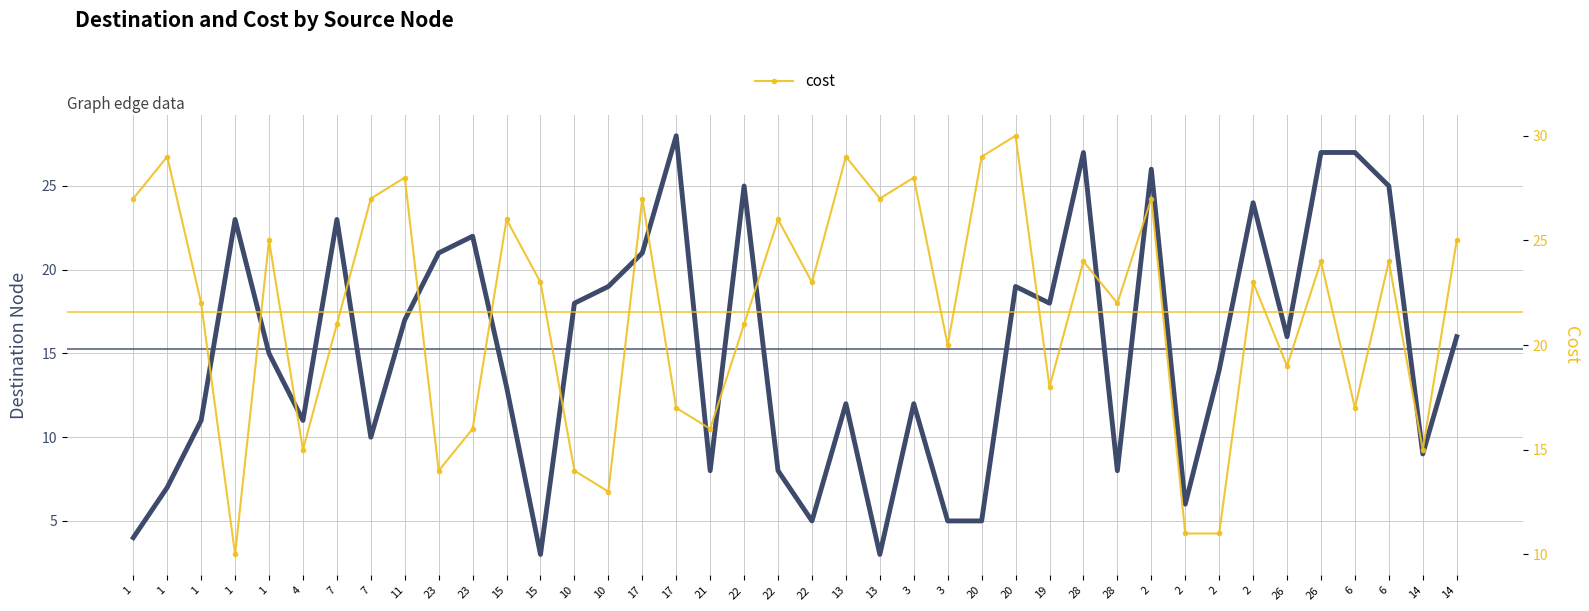

What is the sum of the dst values at 1 and 17?

25